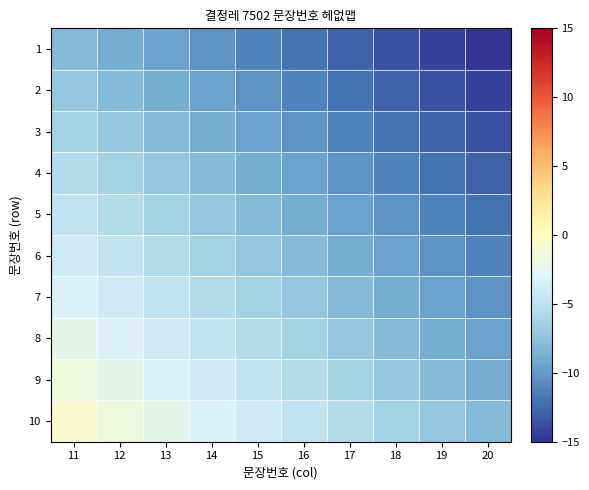

Which series changed the most between 13 and 16?

4